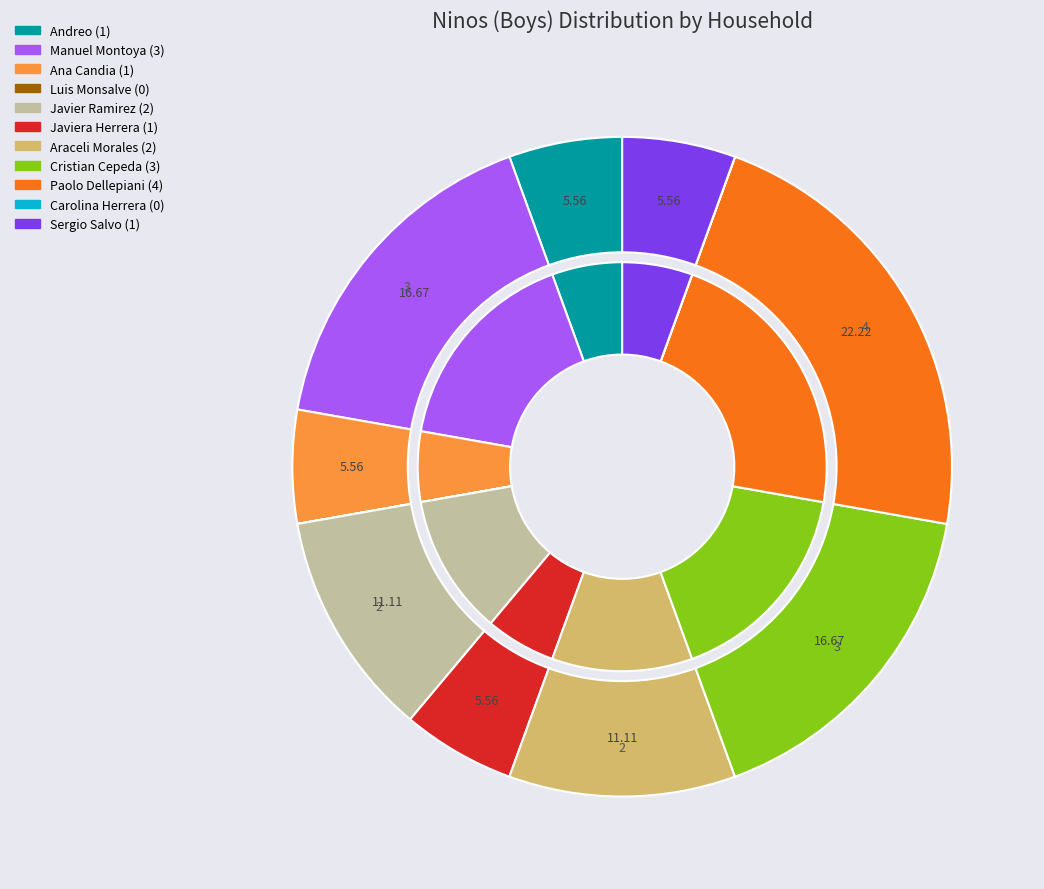

What is the change in value from Ana Candia to Luis Monsalve?

-1